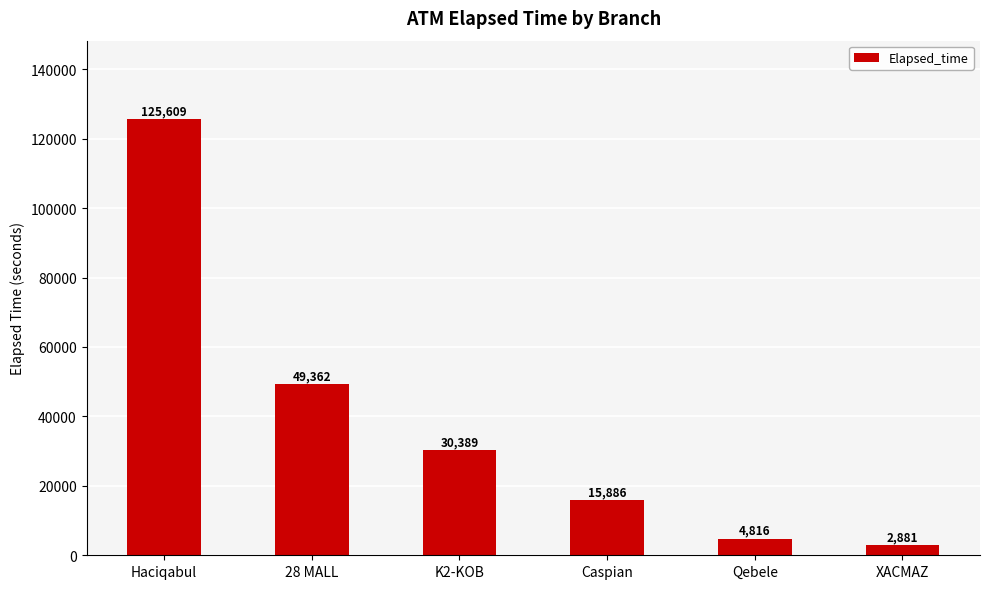

Where is the data nearest to the value 64245?

28 MALL